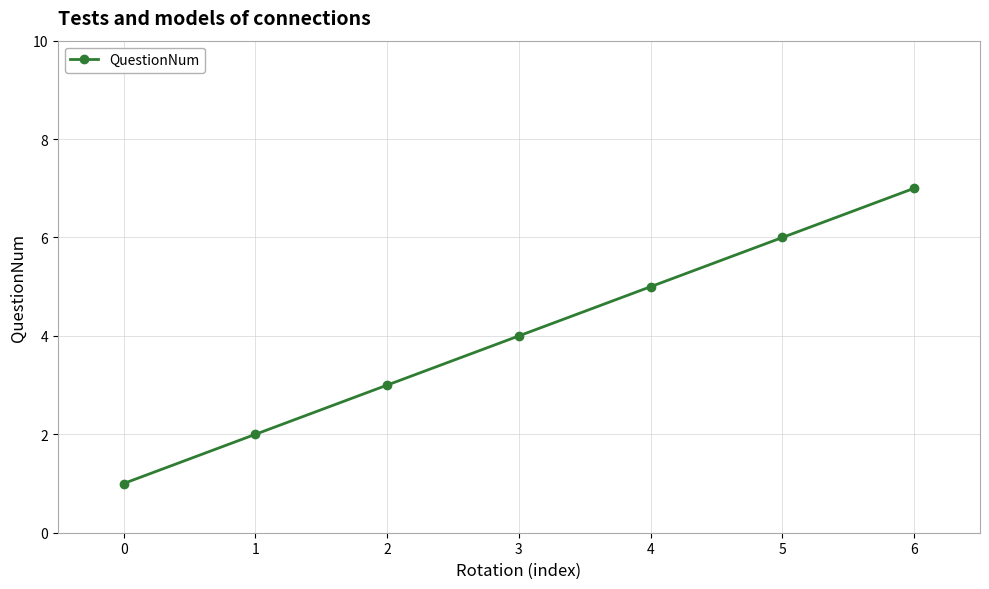

Rank the categories by value from lowest to highest.

0, 1, 2, 3, 4, 5, 6